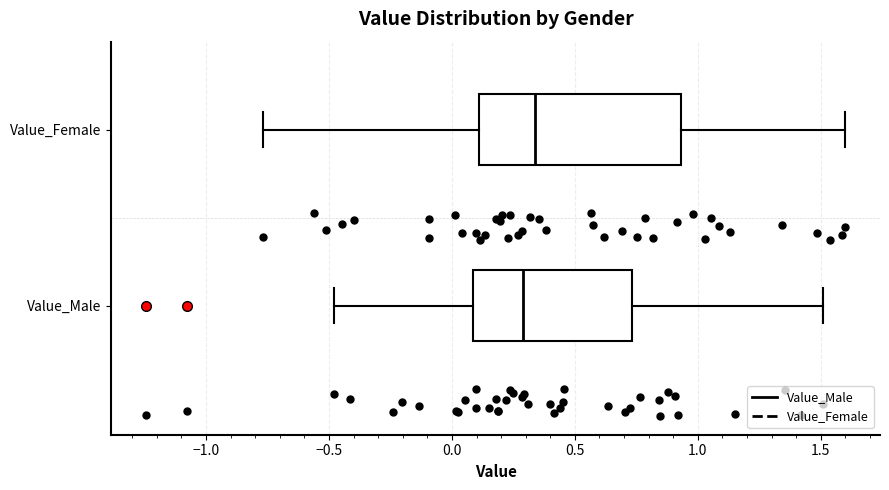

Reading bottom to top, read every box against the x-axis: the position of its median line, the range the box covers, and the ends of its whiskers. The values are not printed on the chart, so give them approximately, as read against the axis.

Value_Male: median 0.30, box 0.10 to 0.75, whiskers -0.50 to 1.50
Value_Female: median 0.35, box 0.10 to 0.95, whiskers -0.75 to 1.60